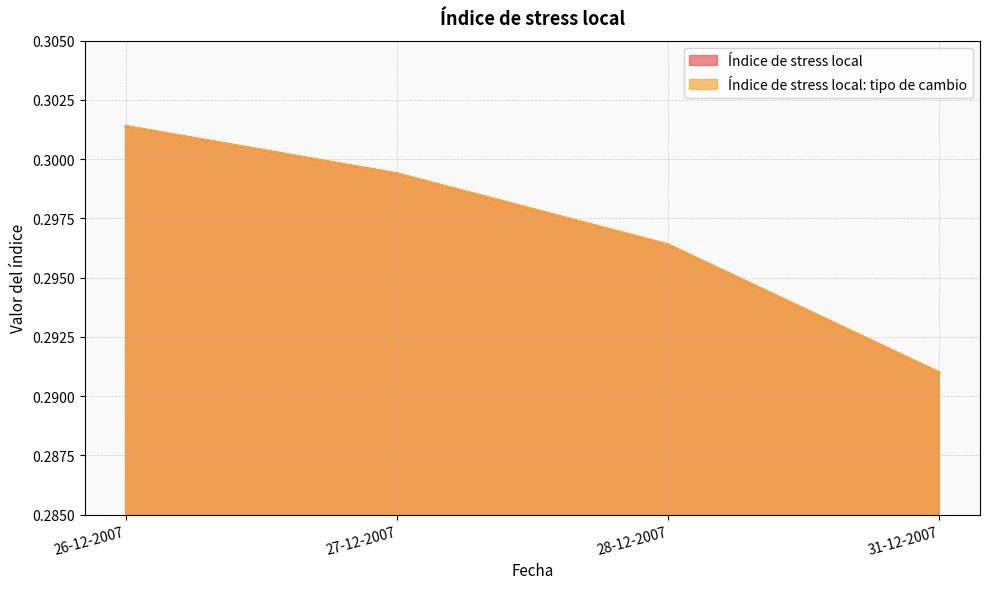

Does the chart display data point markers on the line(s)?

No